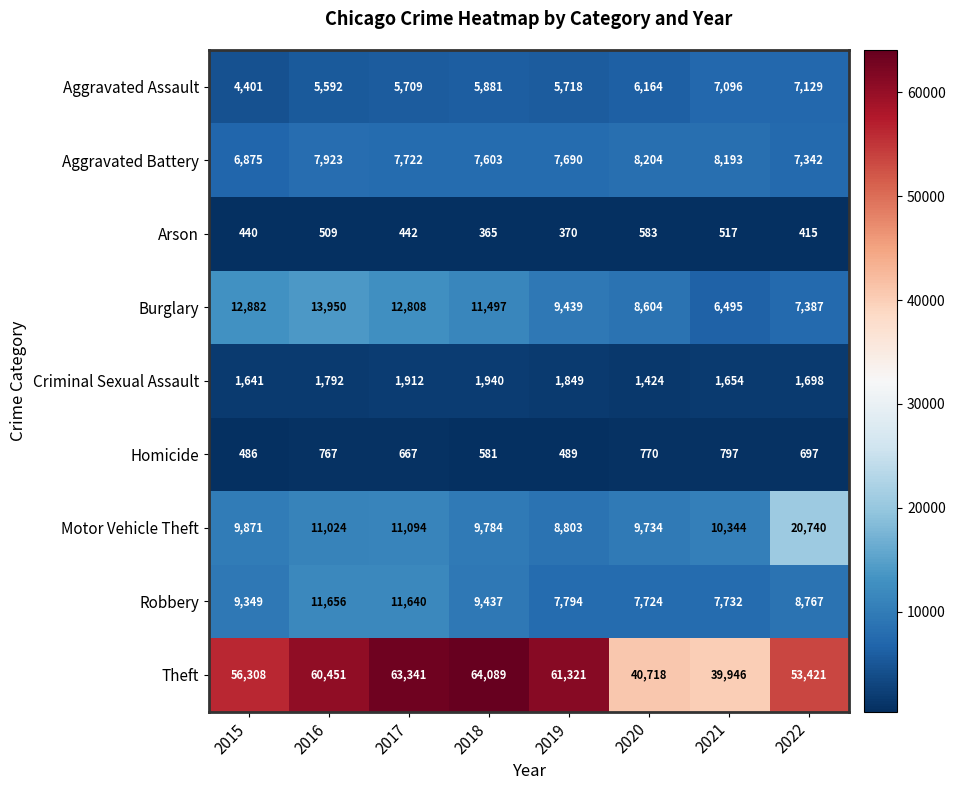

Rank the series at 2017 from highest to lowest value.

Theft, Burglary, Robbery, Motor Vehicle Theft, Aggravated Battery, Aggravated Assault, Criminal Sexual Assault, Homicide, Arson